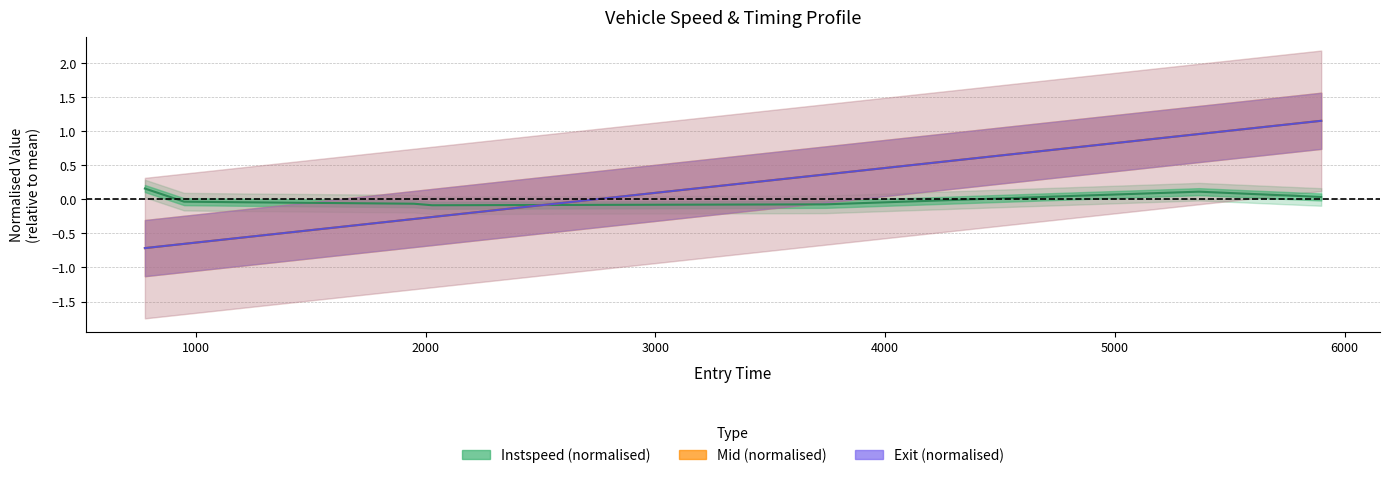

List the labels in order of mid value, largest first.

6467.0, 4737.0, 2213.0, 2462.0, 2729.0, 212.0, 216.0, 763.0